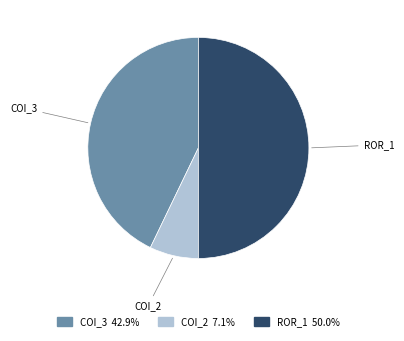

Do ROR_1 and COI_2 together represent more than half of the pie?

Yes